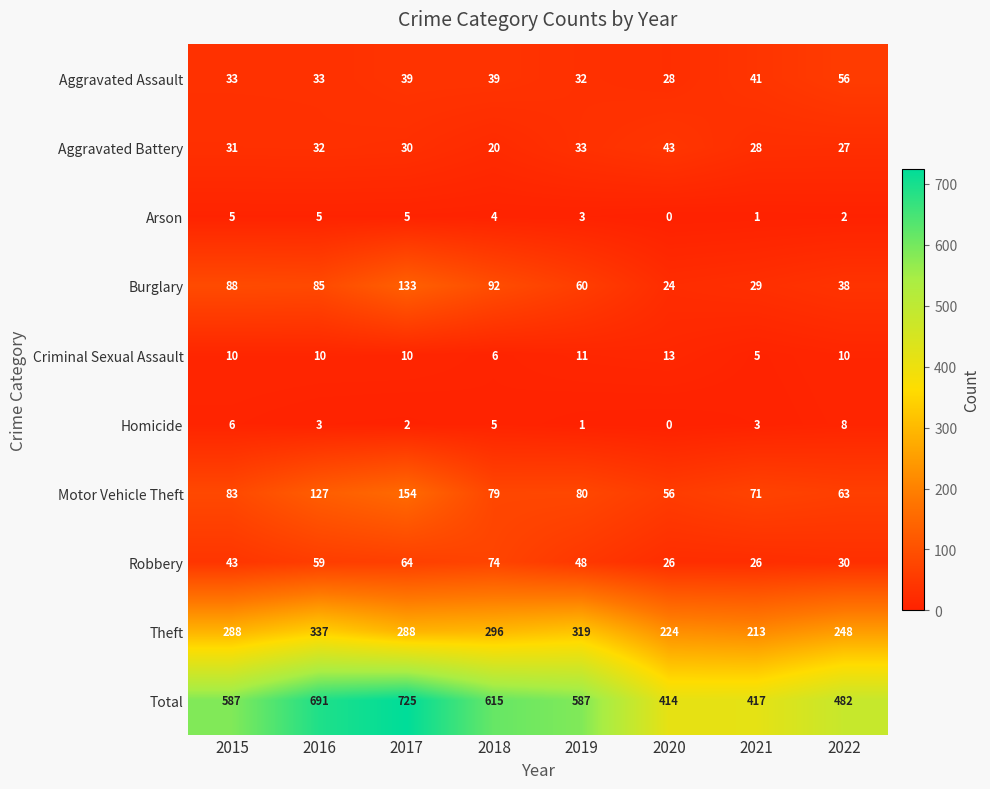

The value of Robbery at 2021 is 26. True or false?

True